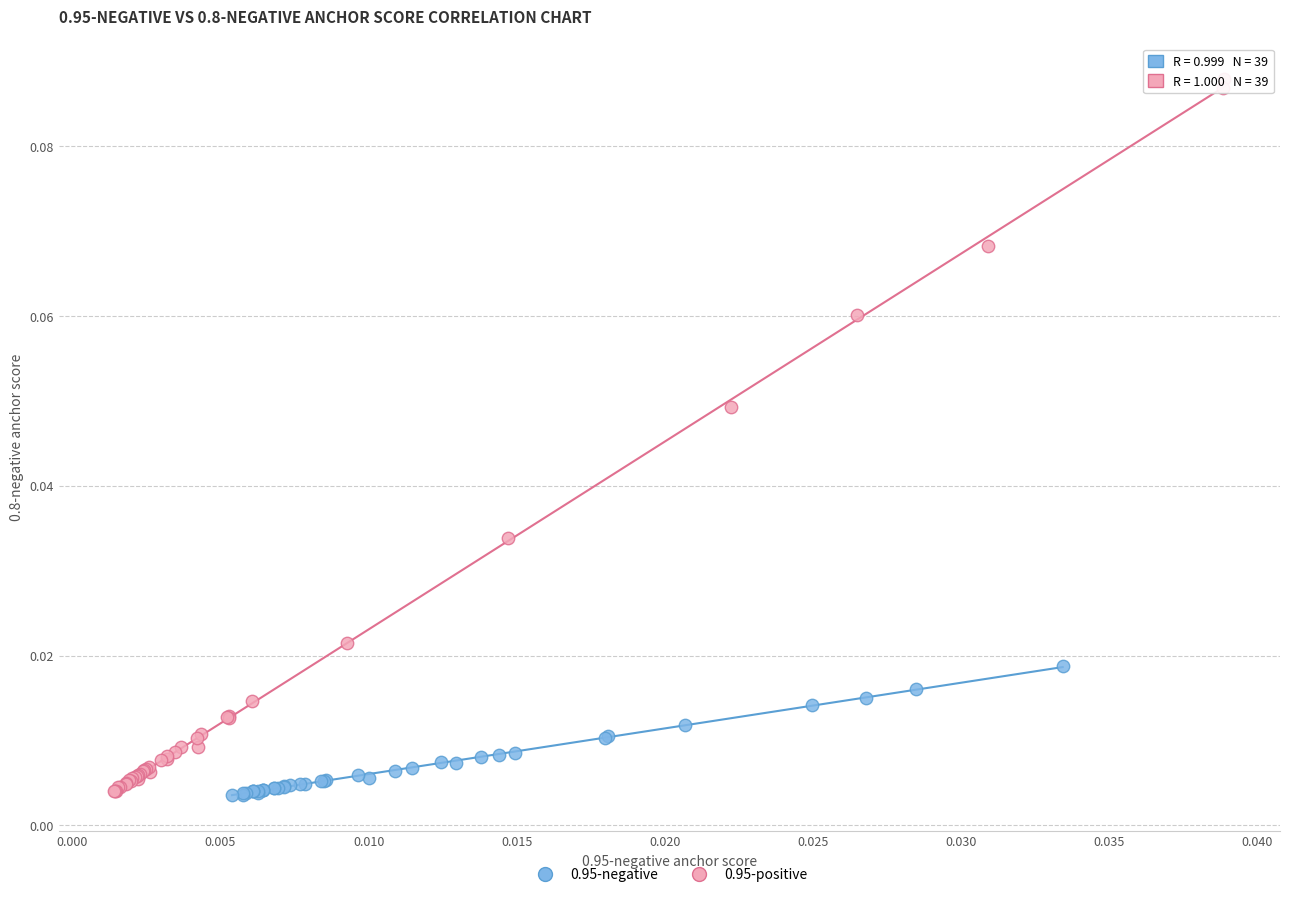

Which series has the largest Y range (max minus min)?

0.95-positive